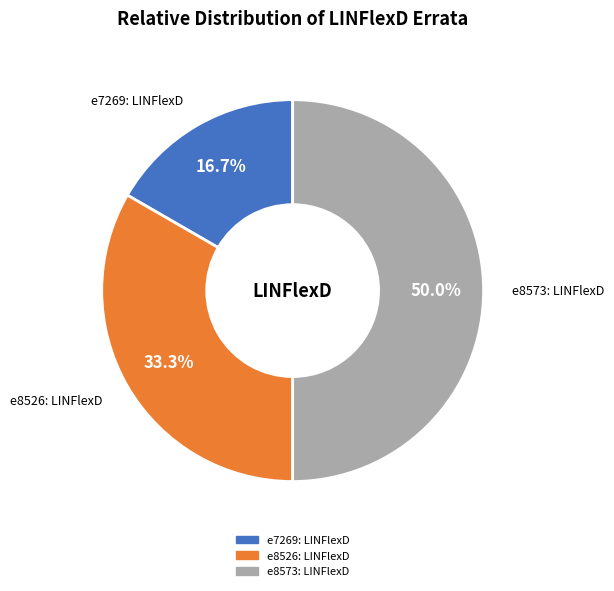

To the nearest percent, what is the difference between the largest and smallest slice percentages?

33%